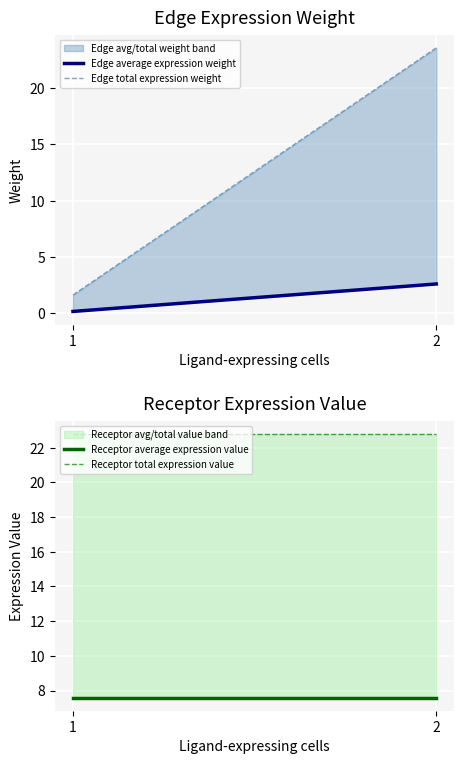

True or false: Receptor total expression value has a value of 37.9 at 2.

False